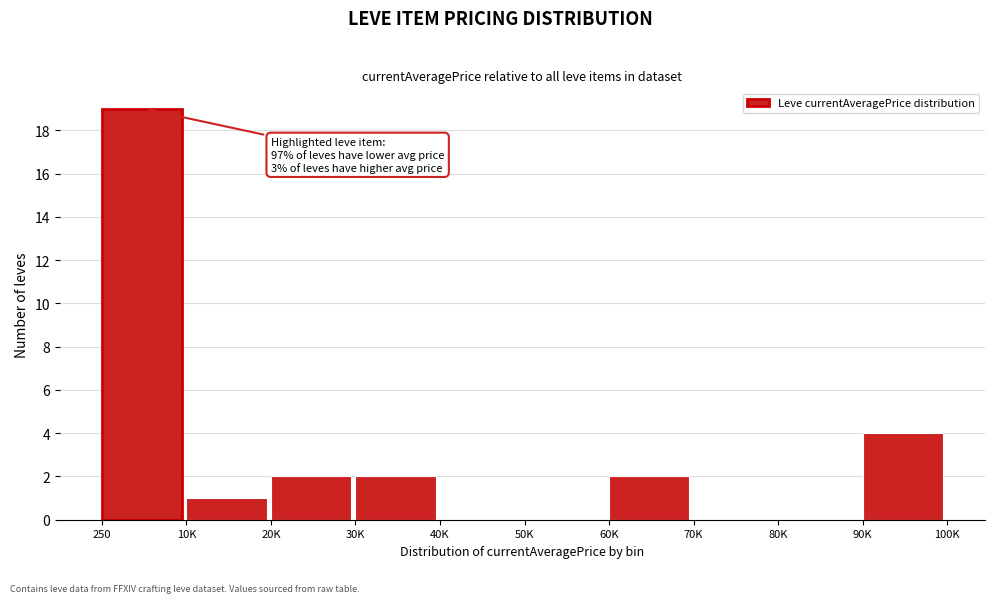

Reading right to left, extract all data points from this chart.

90K=4	80K=0	70K=0	60K=2	50K=0	40K=0	30K=2	20K=2	10K=1	250=19